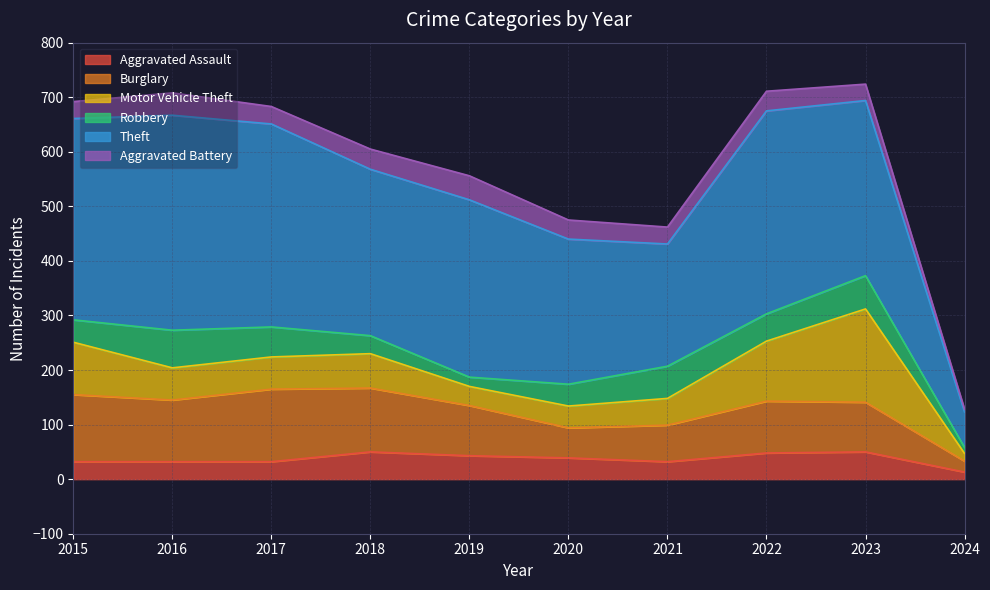

What is the value of the Theft point at the 1st from the left?

369